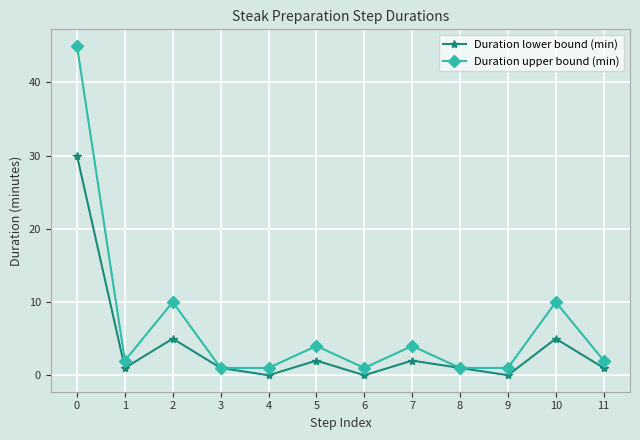

Is it true that Duration lower bound (min) equals 0 at 4?

True